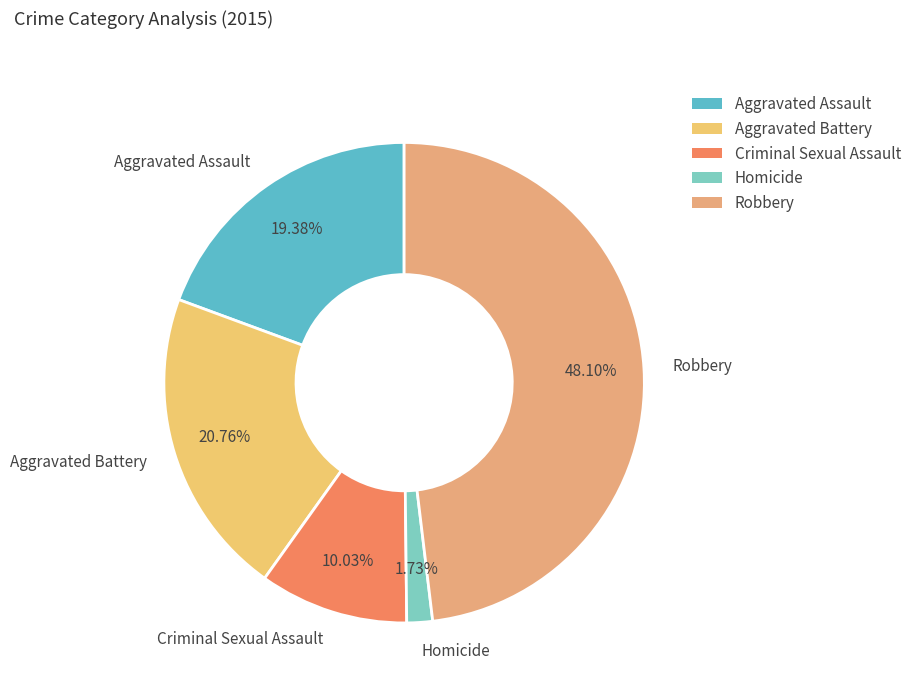

Which category has the smallest portion of the pie?

Homicide